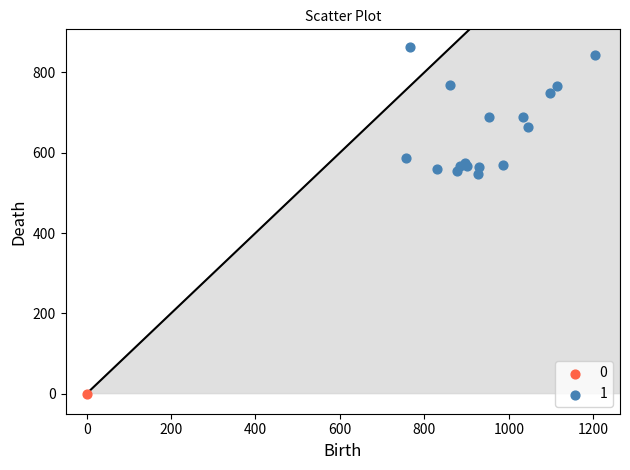

Which series reaches the minimum Y coordinate?

0